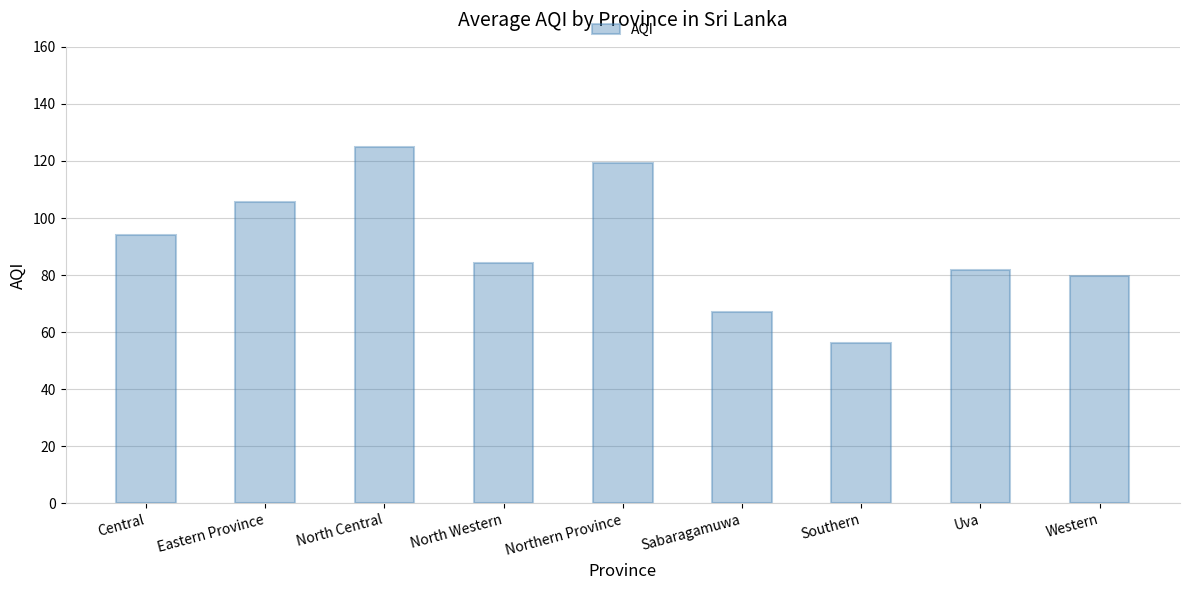

Count the number of categories in the chart.

9